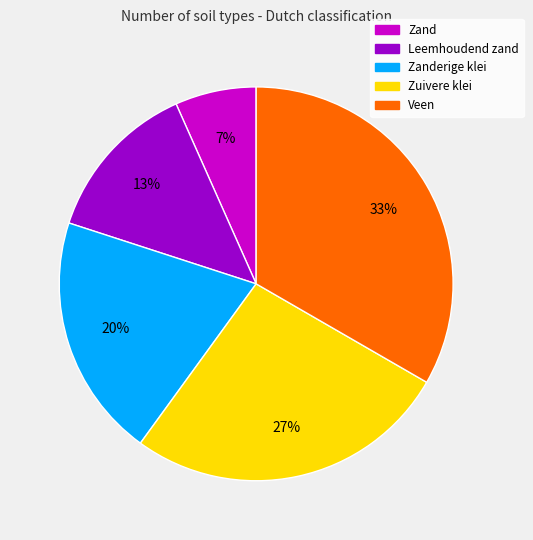

How many slices are in this pie chart?

5